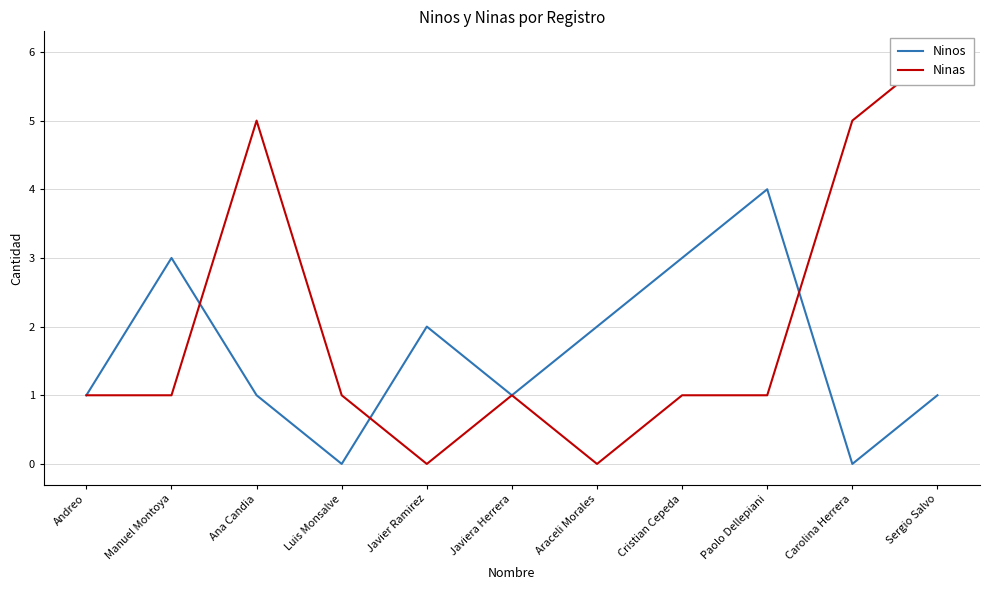

Rank the series at Ana Candia from highest to lowest value.

Ninas, Ninos